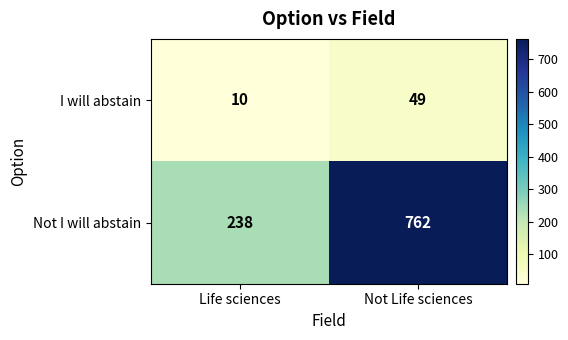

Rank the series at Life sciences from highest to lowest value.

Not I will abstain, I will abstain